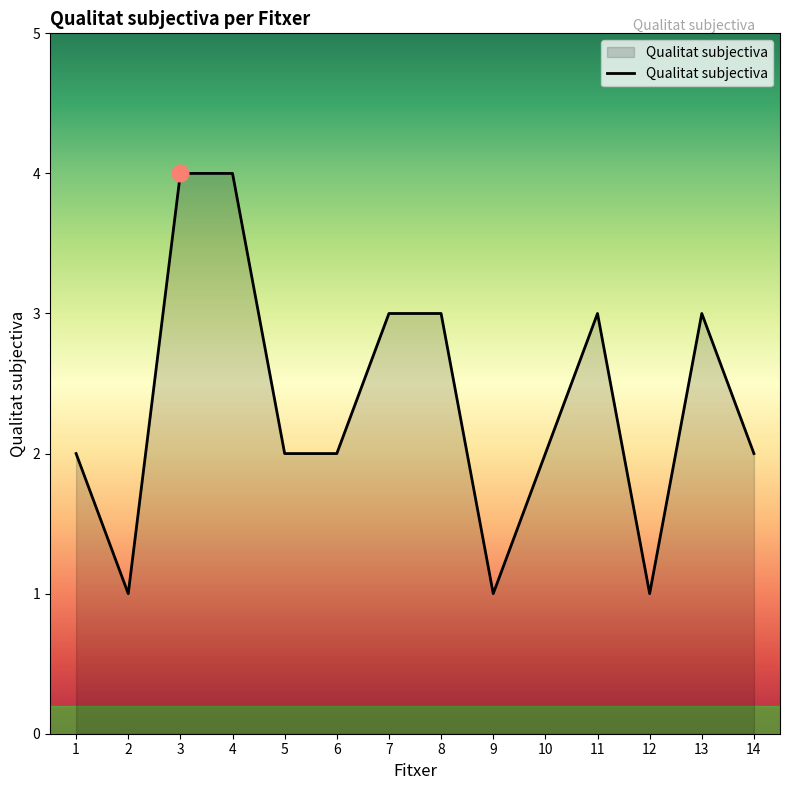

How many lines are shown in the chart?

1